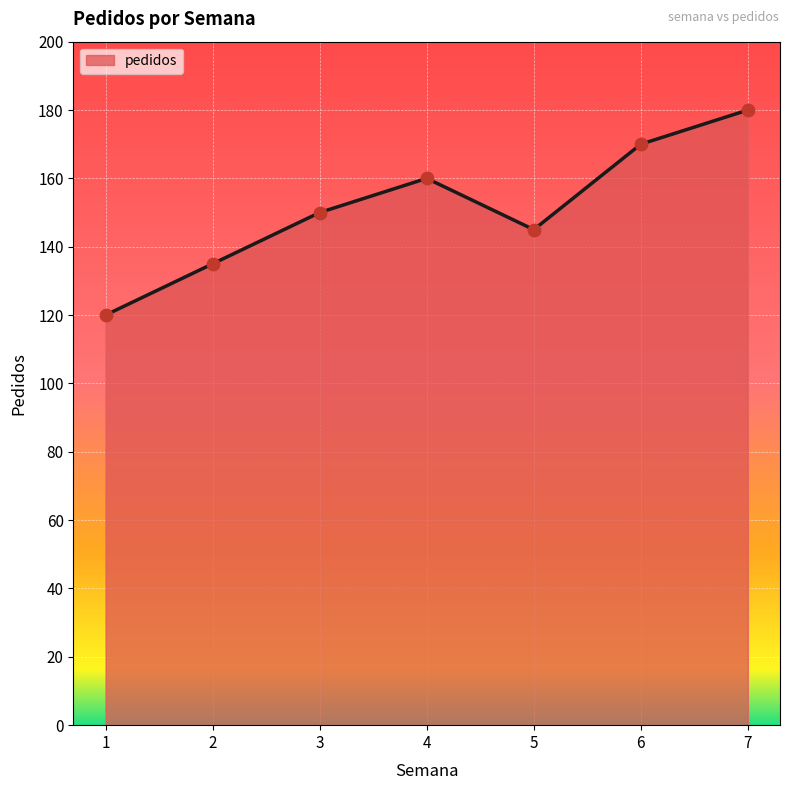

What is the ratio of the value at 2 to the value at 3?

0.9